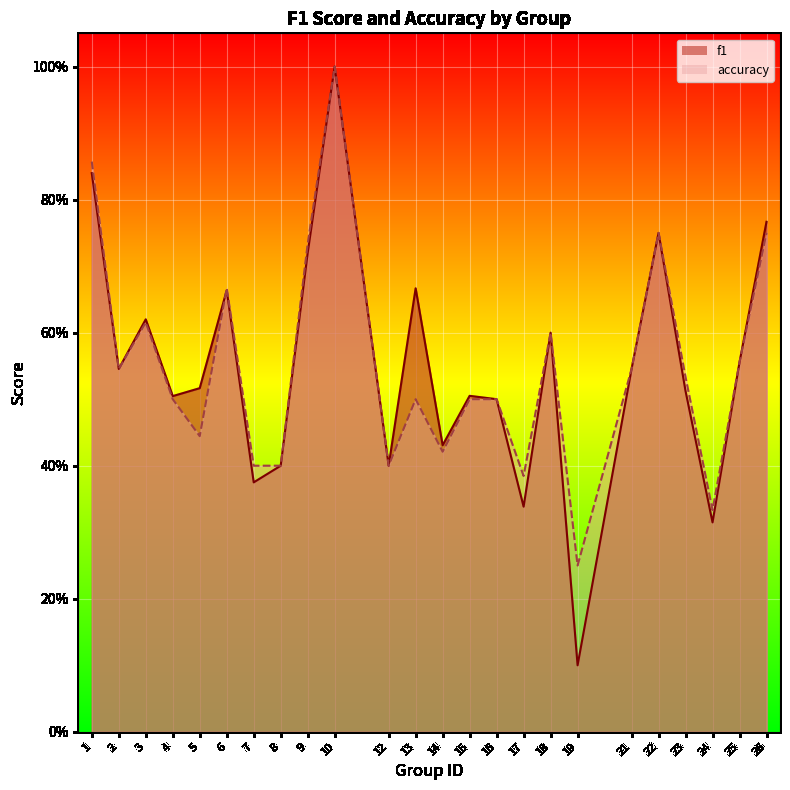

Reading left to right, extract all data points from this chart.

f1: 1=0.8	2=0.5	3=0.6	4=0.5	5=0.5	6=0.7	7=0.4	8=0.4	9=0.7	10=1.0	12=0.4	13=0.7	14=0.4	15=0.5	16=0.5	17=0.3	18=0.6	19=0.1	21=0.5	22=0.8	23=0.5	24=0.3	25=0.6	26=0.8
accuracy: 1=0.9	2=0.5	3=0.6	4=0.5	5=0.4	6=0.7	7=0.4	8=0.4	9=0.7	10=1.0	12=0.4	13=0.5	14=0.4	15=0.5	16=0.5	17=0.4	18=0.6	19=0.2	21=0.5	22=0.8	23=0.5	24=0.3	25=0.6	26=0.8